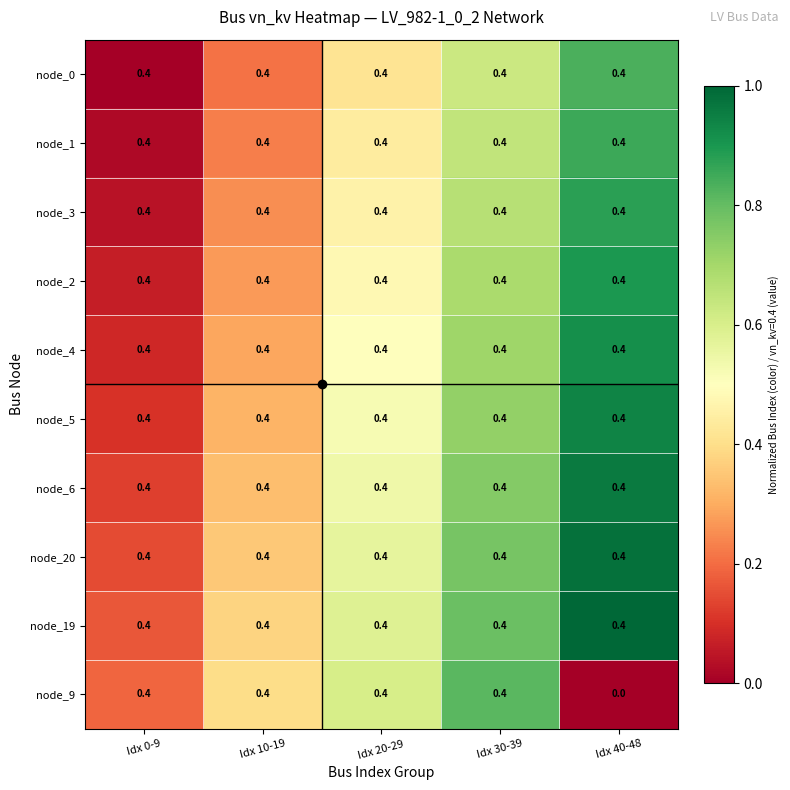

What is the total value across all series at Idx 40-48?

3.6